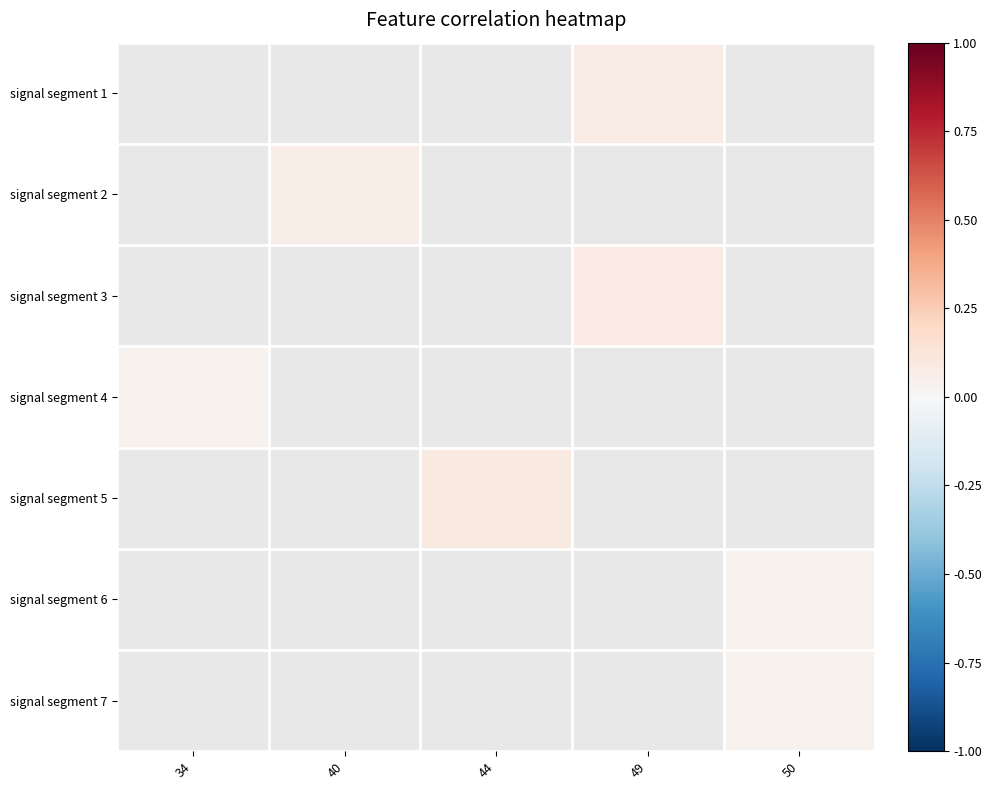

At which label does signal segment 5 reach its minimum?

34